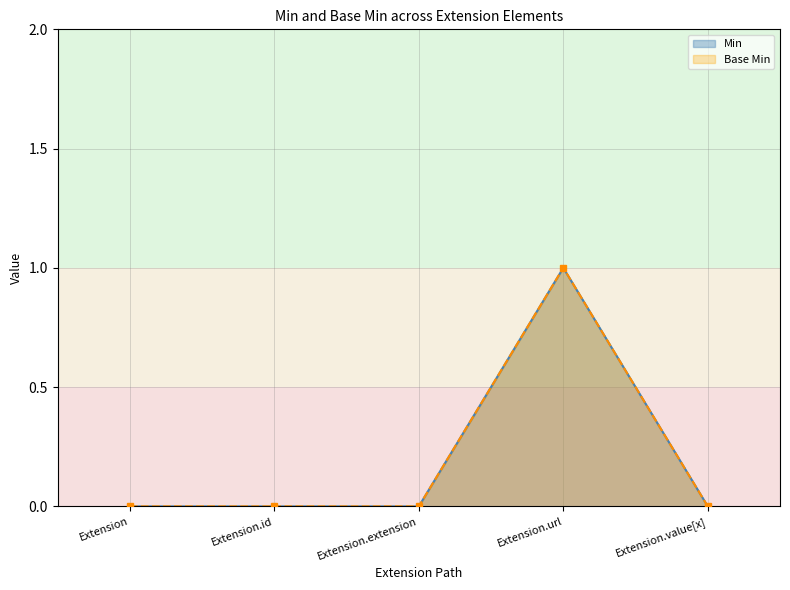

Reading left to right, extract all data points from this chart.

Min: Extension=0	Extension.id=0	Extension.extension=0	Extension.url=1	Extension.value[x]=0
Base Min: Extension=0	Extension.id=0	Extension.extension=0	Extension.url=1	Extension.value[x]=0